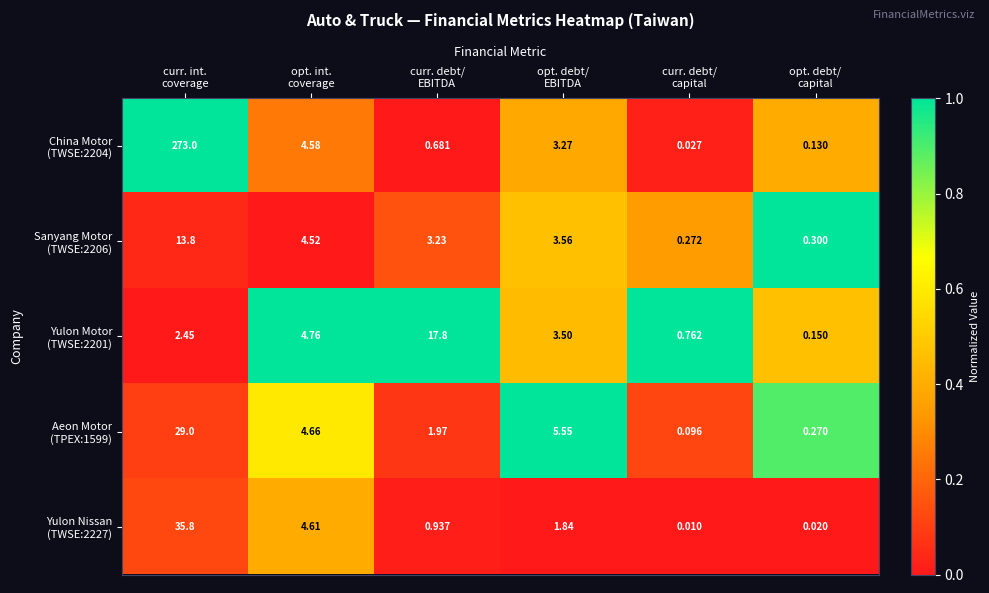

How many categories are shown in the chart?

6